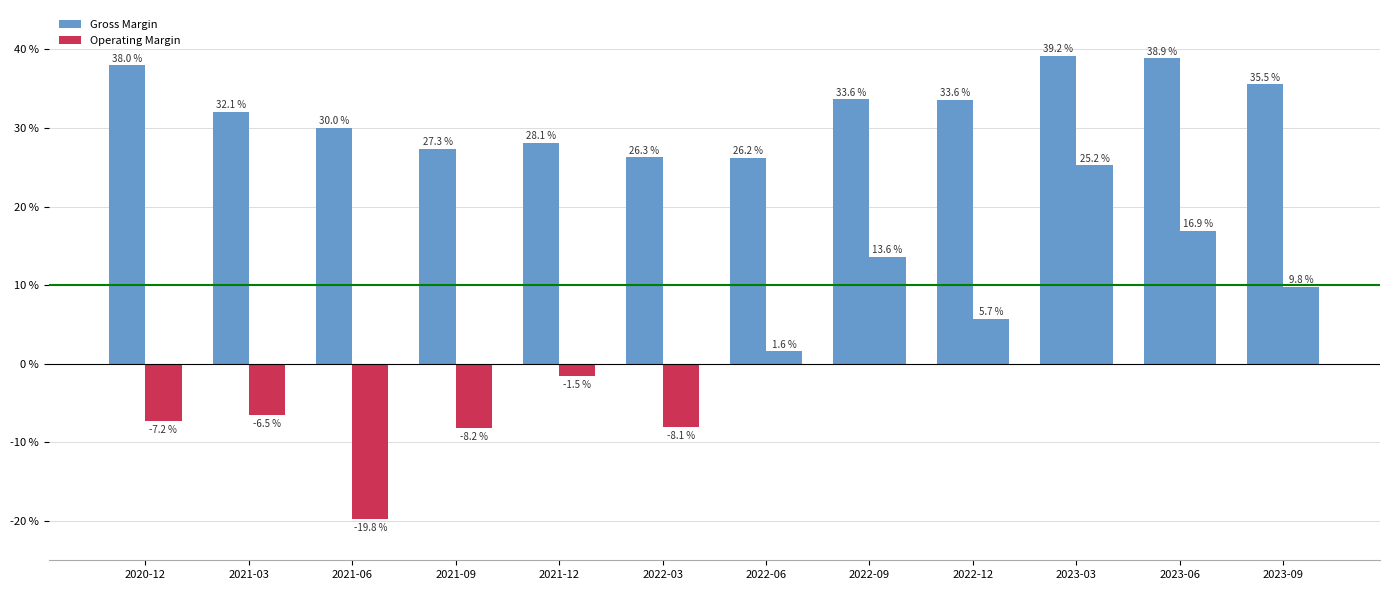

What position from the right is 2021-09?

9